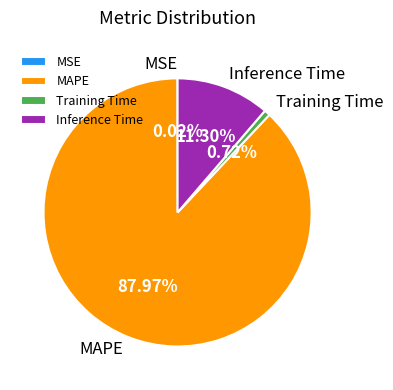

Which category accounts for the majority?

MAPE